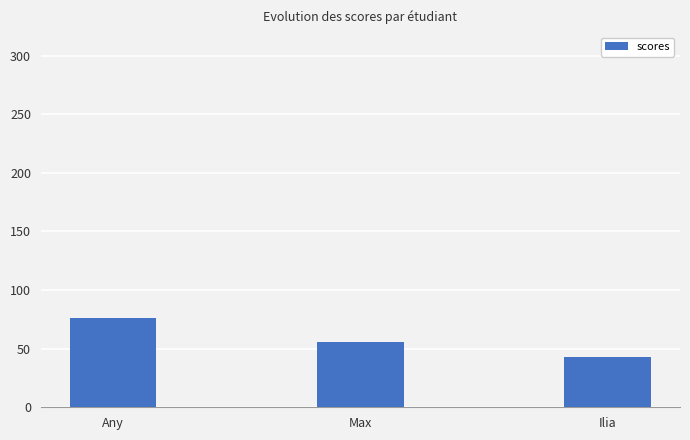

What is the ratio of the value at Ilia to the value at Max?

0.8